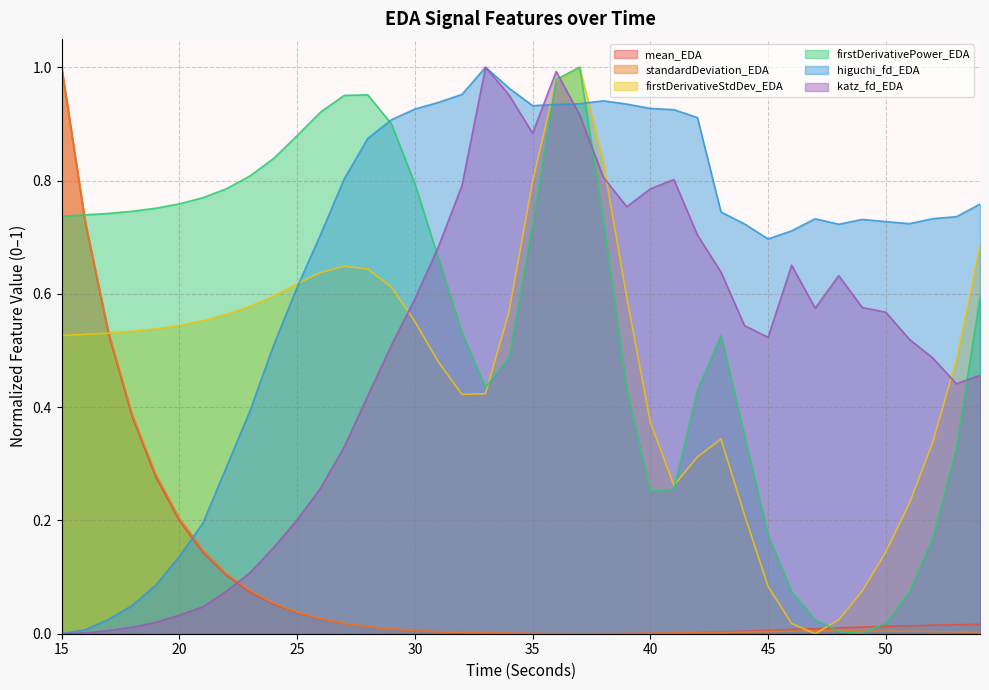

What are all the series names shown in the legend?

mean_EDA, standardDeviation_EDA, firstDerivativeStdDev_EDA, firstDerivativePower_EDA, higuchi_fd_EDA, katz_fd_EDA